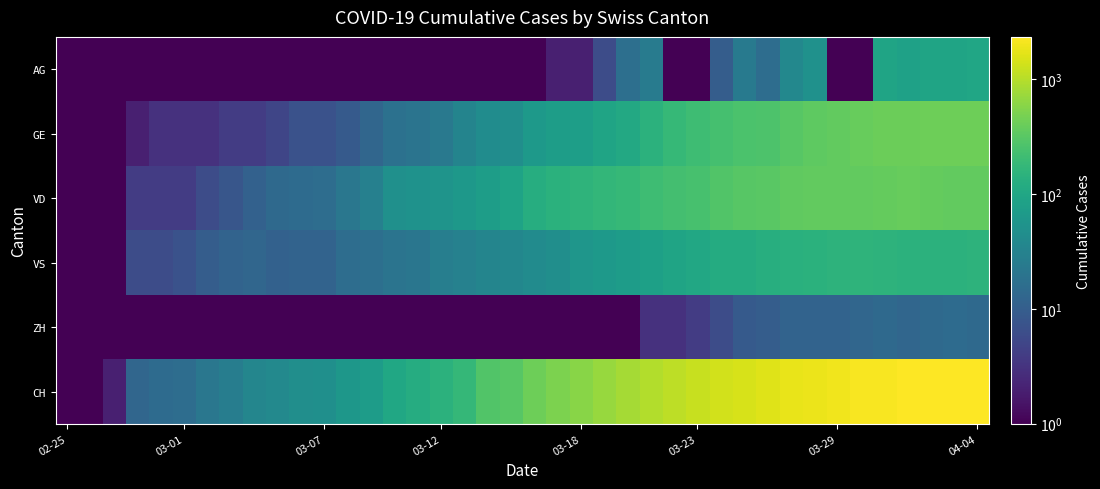

At how many categories does at least one series exceed 1464?

11